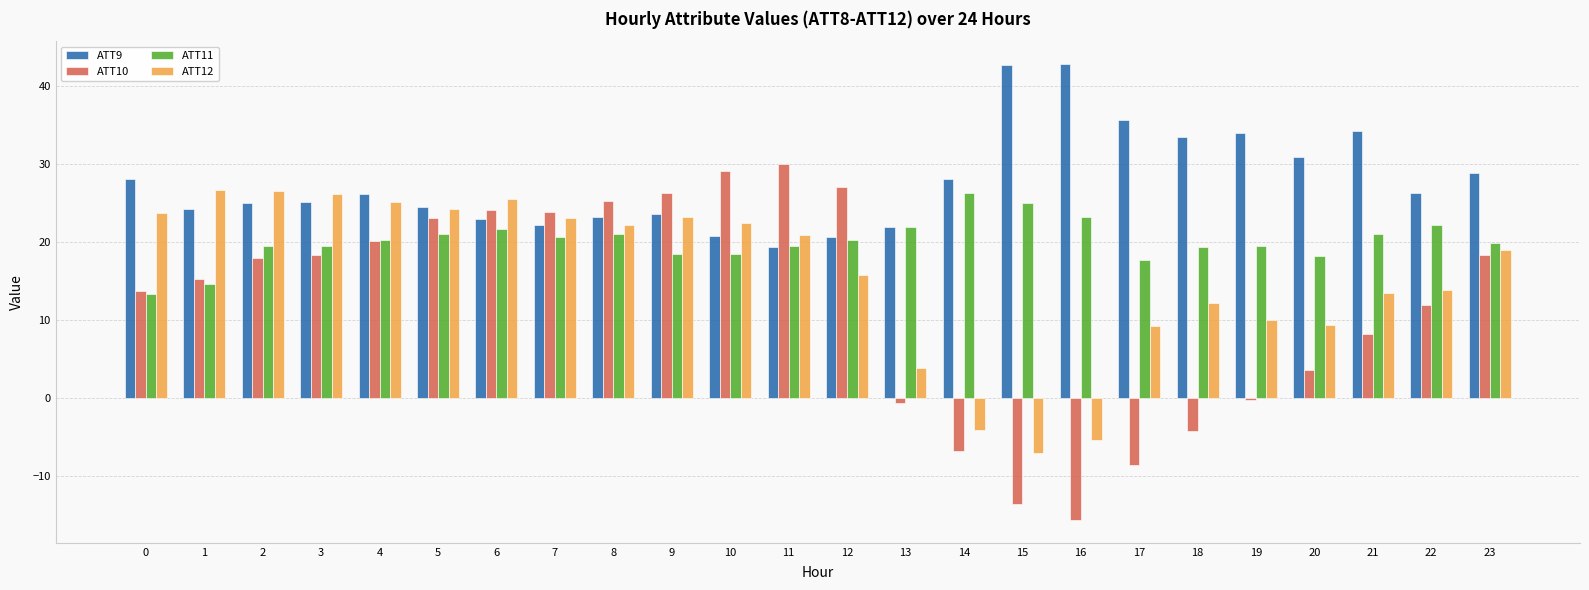

What is the greatest value displayed?

42.9